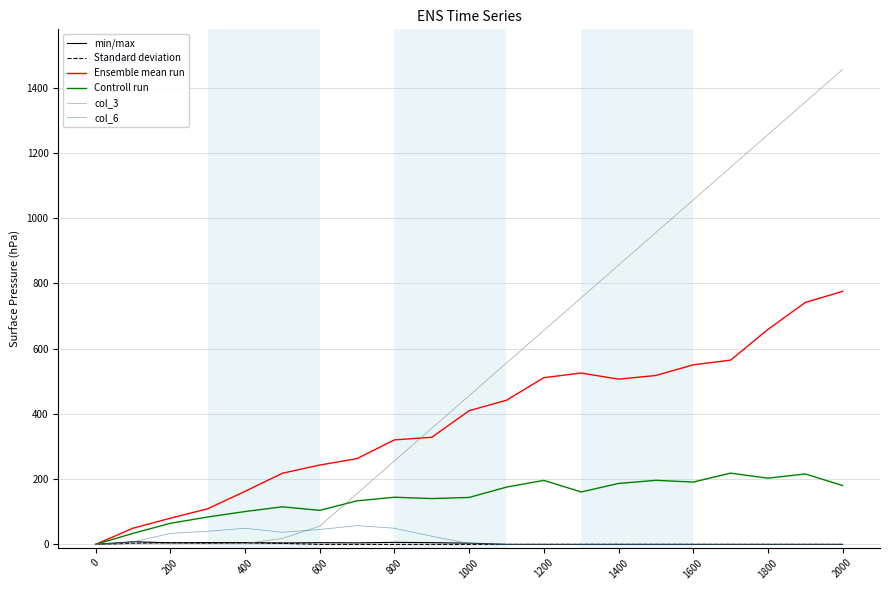

What is the maximum value for Ensemble mean run?

775.6